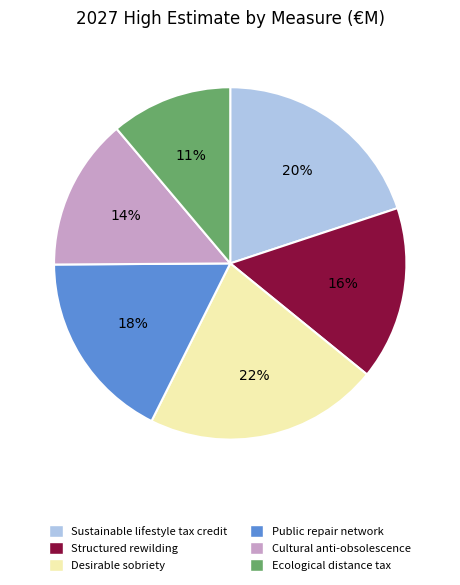

How many segments does this pie chart have?

6